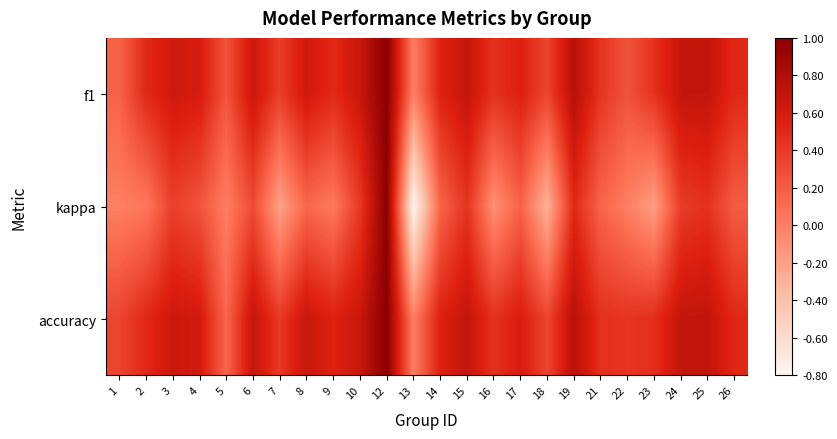

List the series in order of their peak value, highest first.

f1, kappa, accuracy